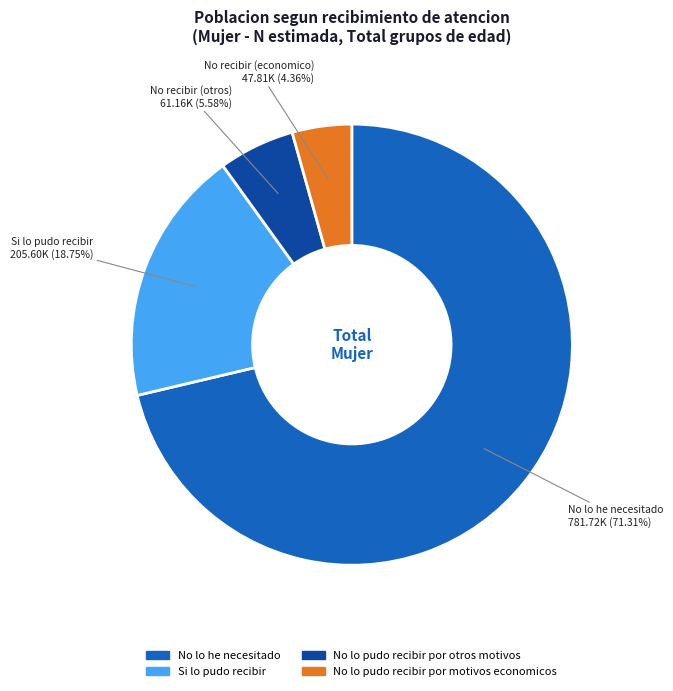

What is the ratio of the value at No lo he necesitado to the value at Si lo pudo recibir?

3.8